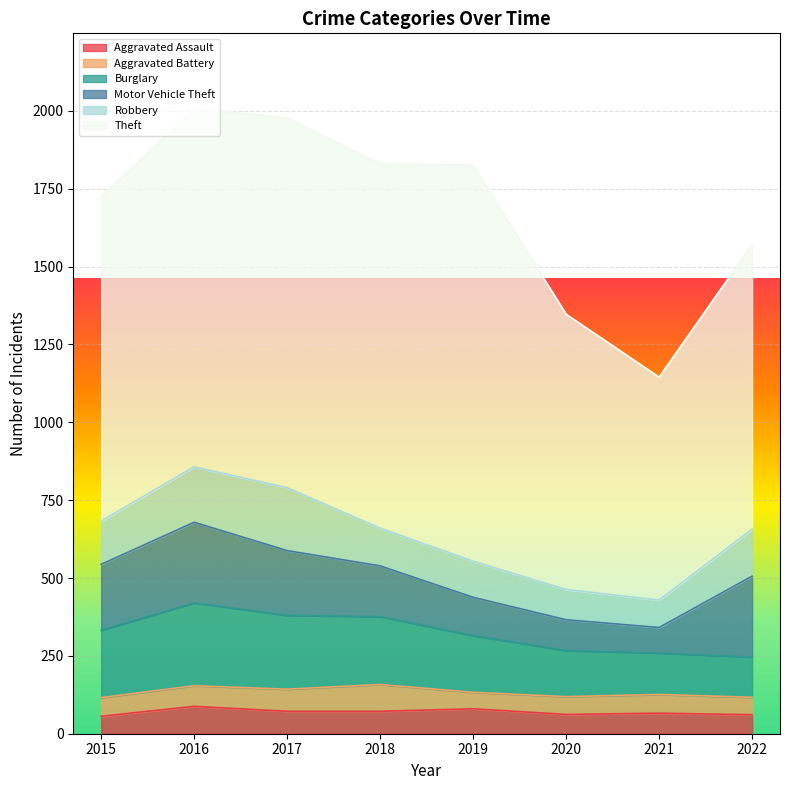

What is the minimum value shown in the chart?

53